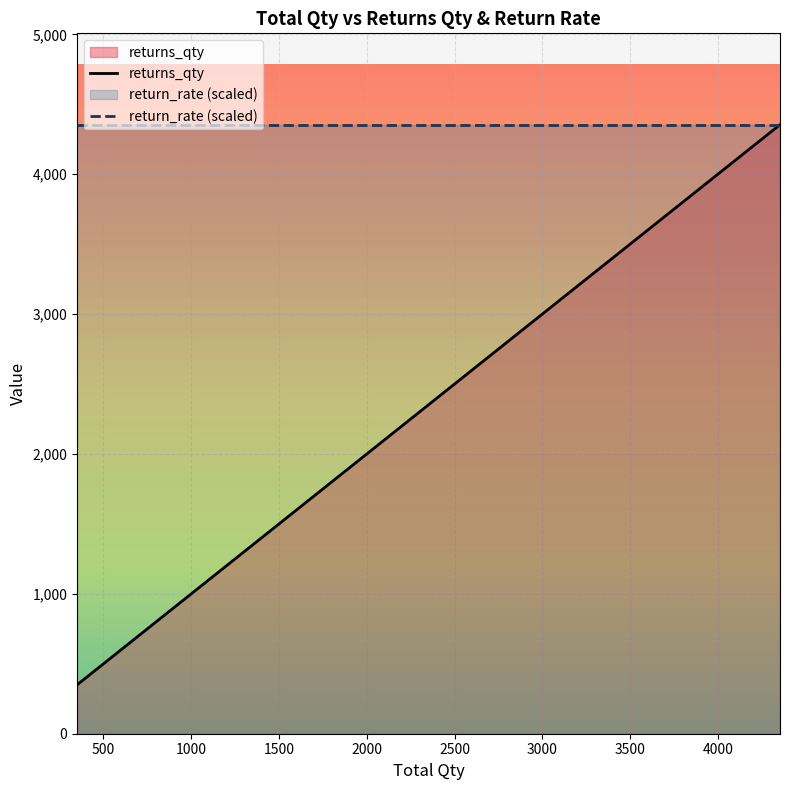

True or false: returns_qty and return_rate (scaled) intersect in this chart.

False